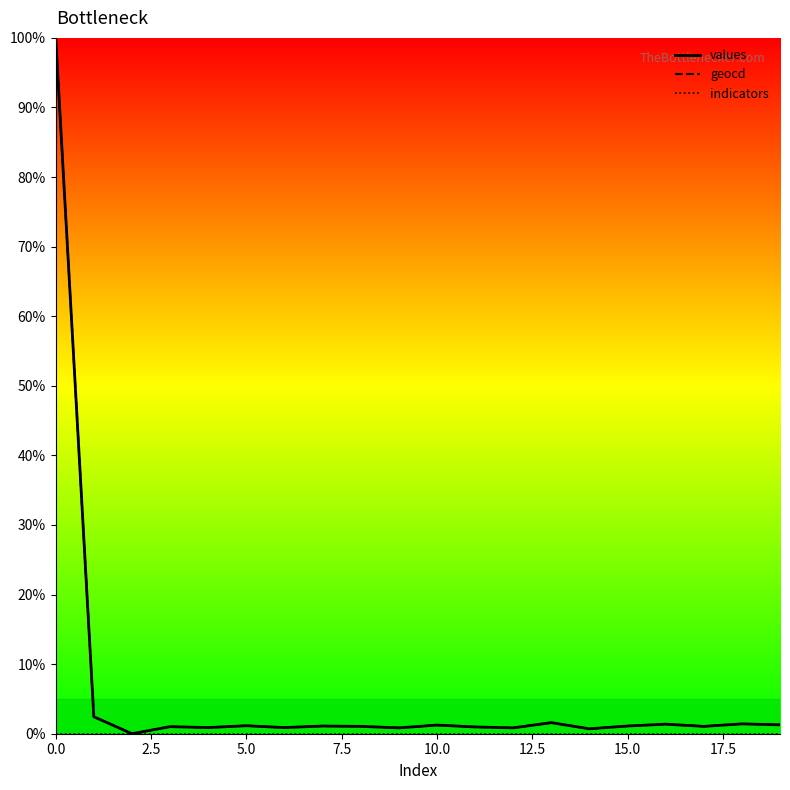

What is the highest value of the geocd series?

100.0